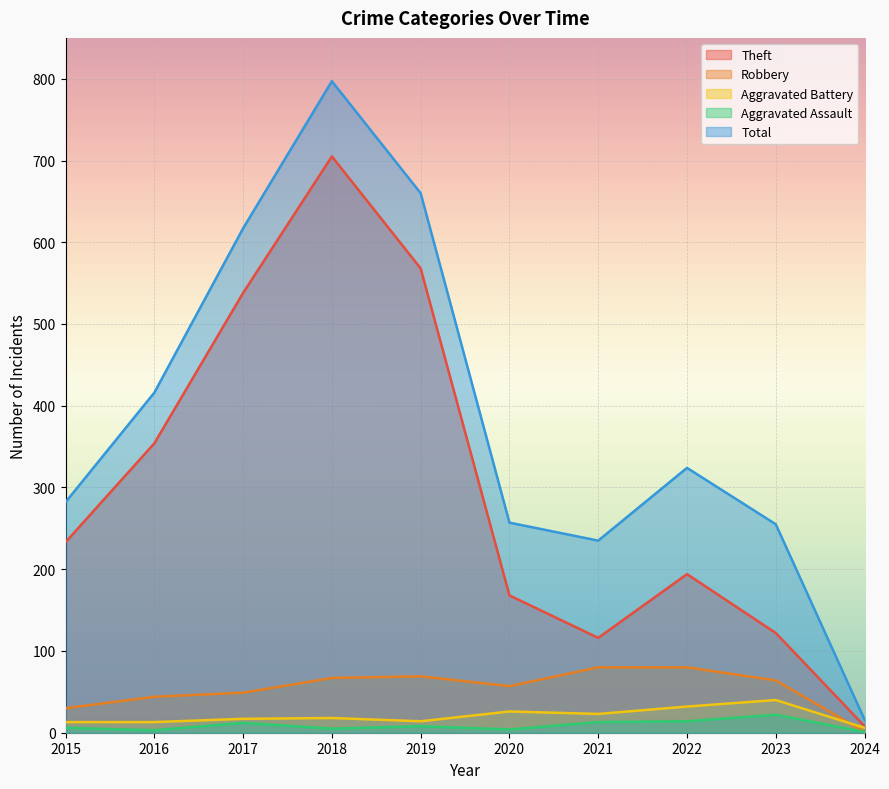

Reading left to right, list all the values displayed in this chart.

Theft: 233	354	538	705	568	168	116	194	122	8
Robbery: 30	44	49	67	69	57	80	80	64	1
Aggravated Battery: 13	13	17	18	14	26	23	32	40	6
Aggravated Assault: 6	3	12	5	8	4	13	14	22	1
Total: 282	416	617	797	660	257	235	324	255	16